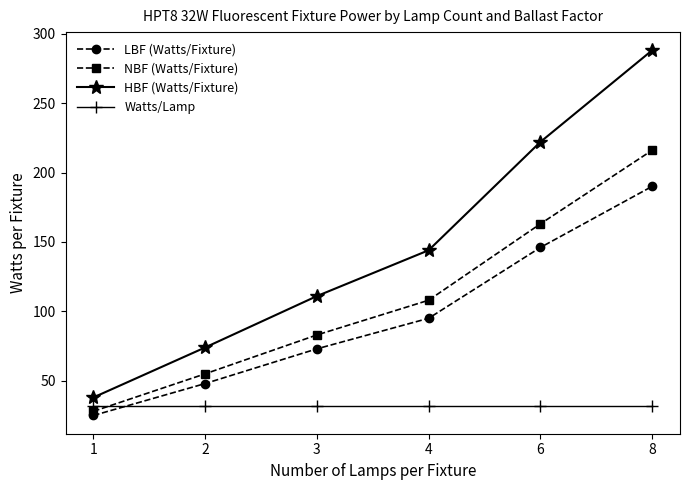

Which category has the highest value across all series?

8